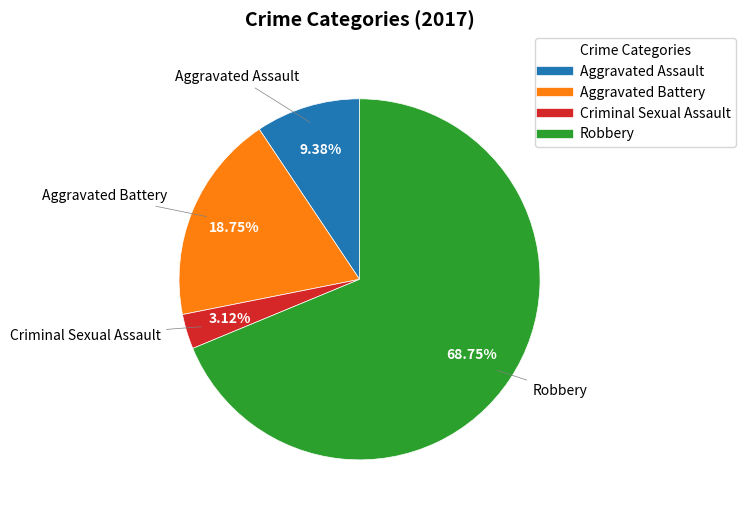

Does any single category account for the majority?

Yes